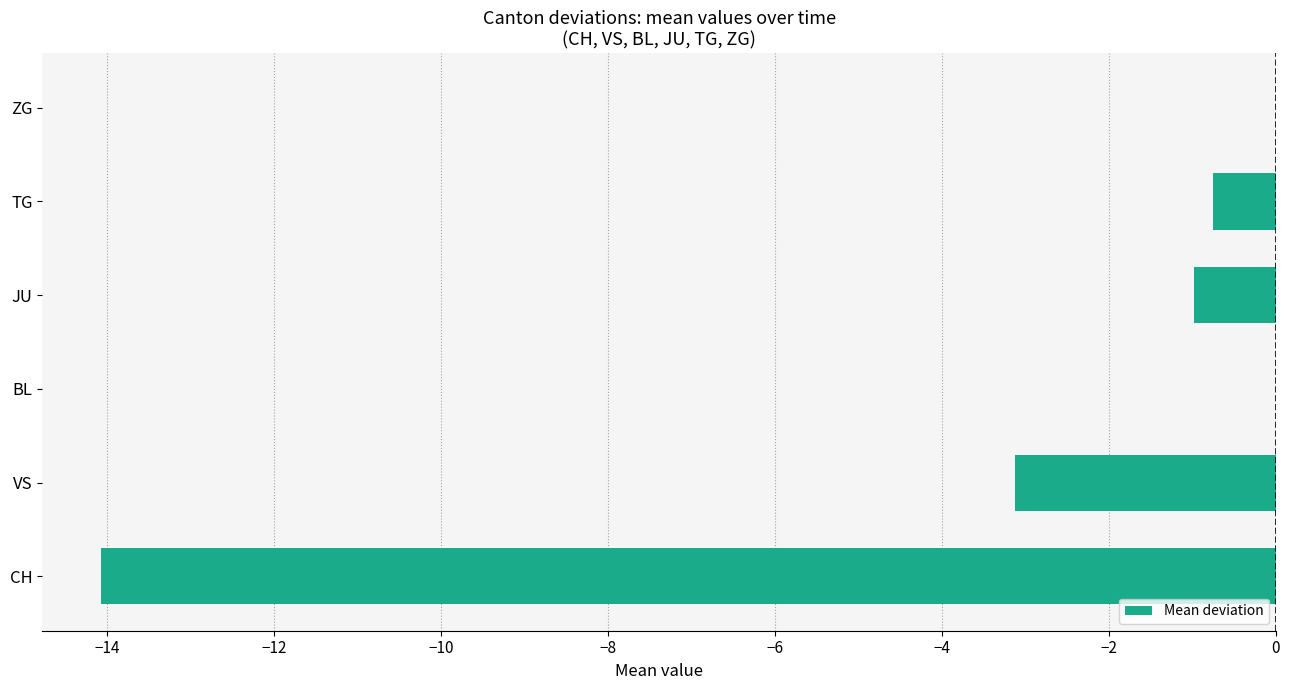

What is the sum of all values?

-18.9